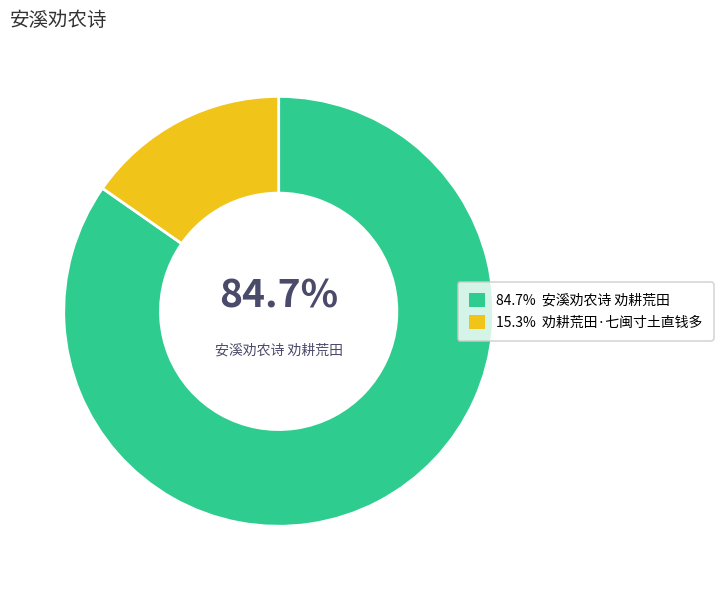

Does any single category account for the majority?

Yes